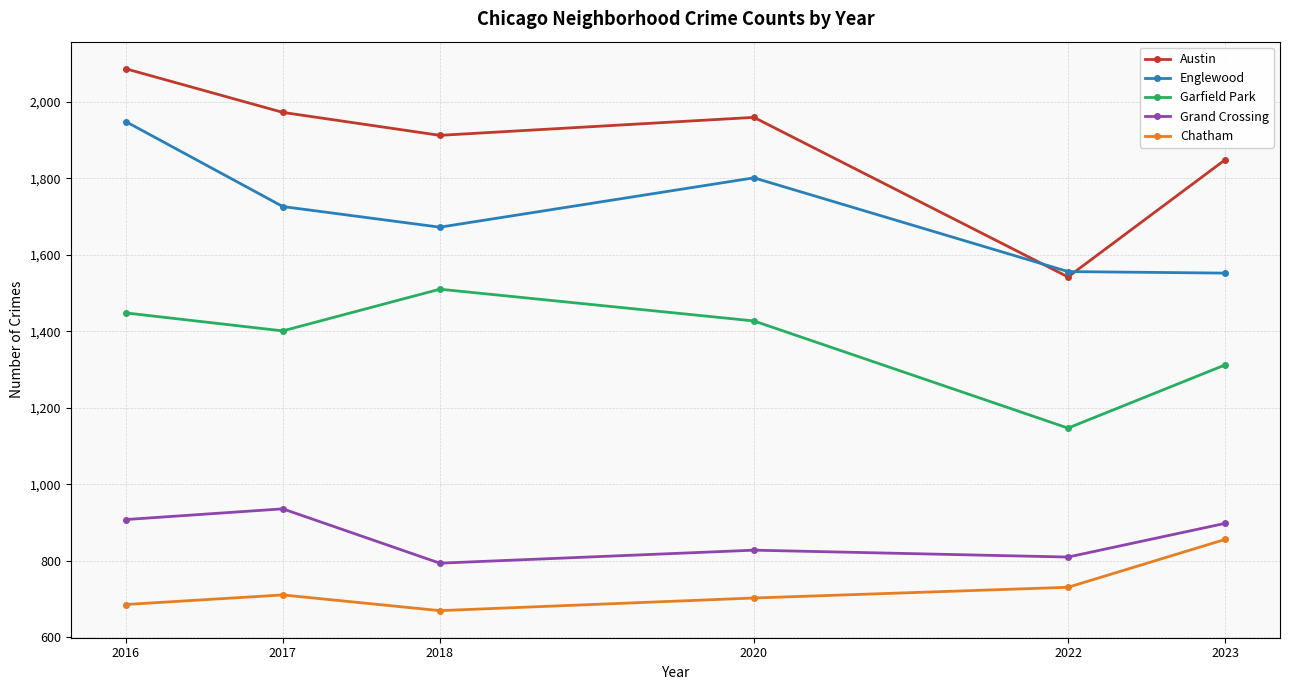

How many lines are shown in the chart?

5